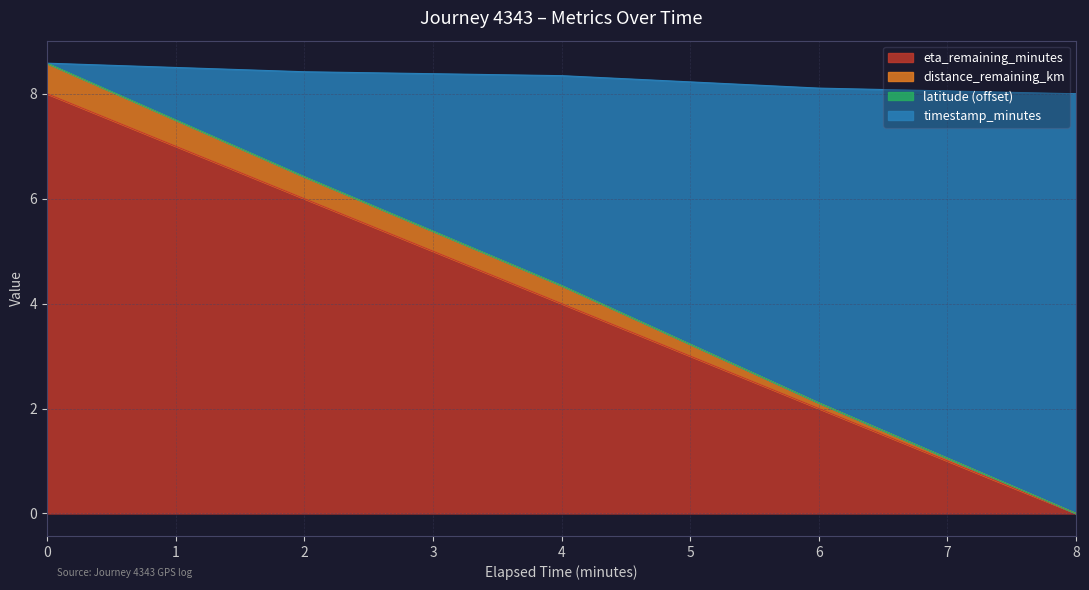

Is it true that latitude equals 4.3 at 4.0?

True